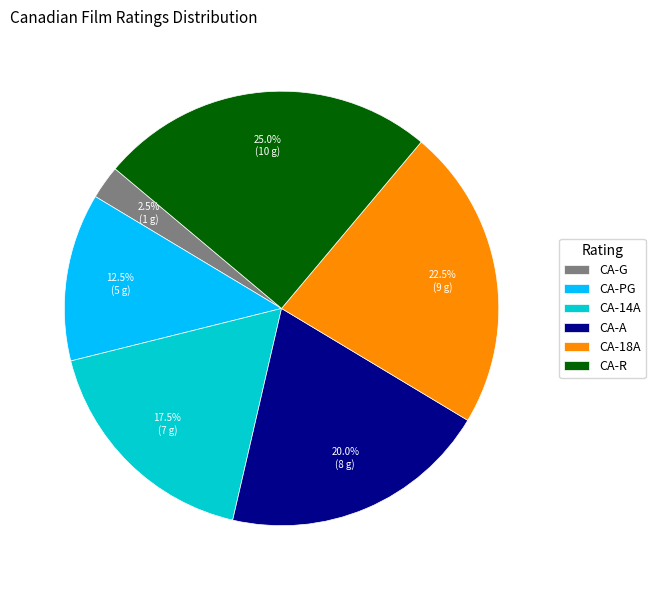

How many segments does this pie chart have?

6